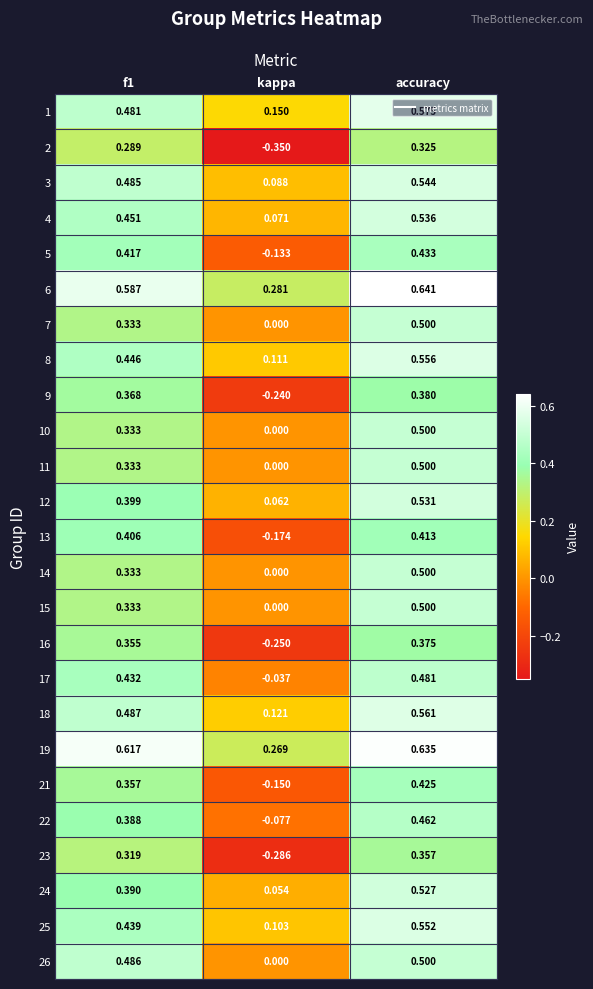

At which category is the sum across all series the highest?

accuracy